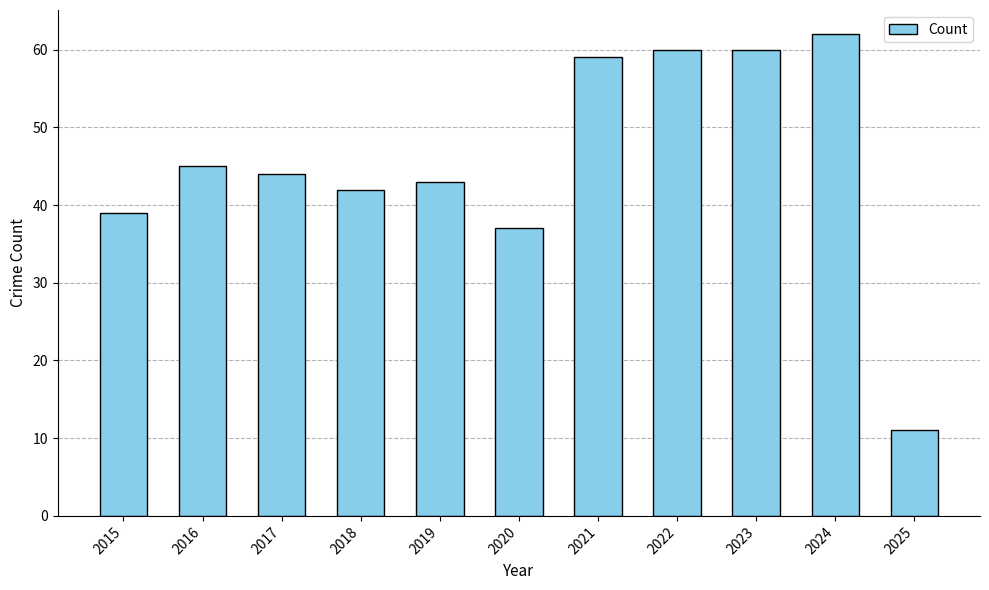

What is the sum of all values?

502